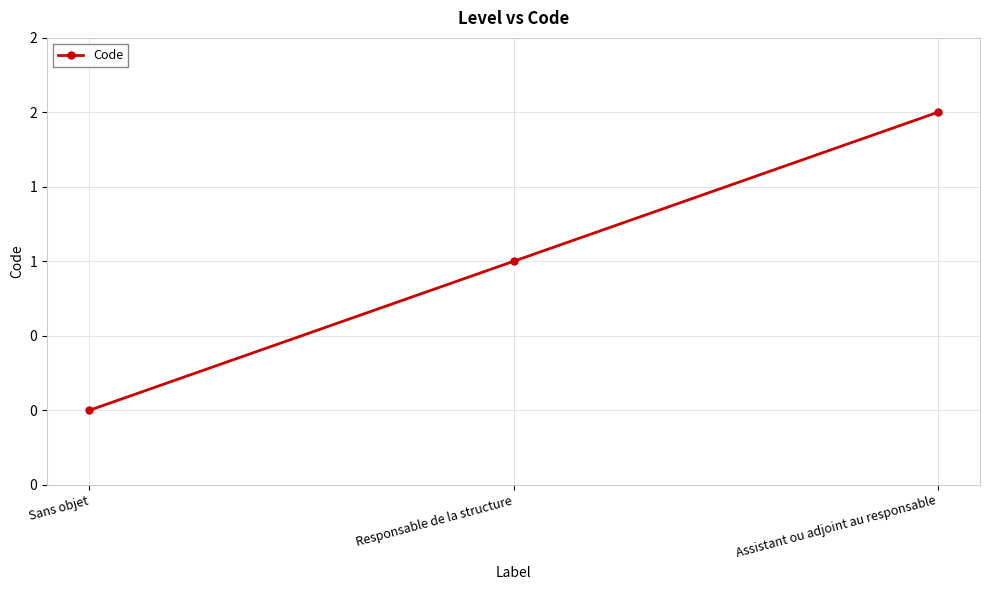

Which has a higher value, Sans objet or Assistant ou adjoint au responsable?

Assistant ou adjoint au responsable